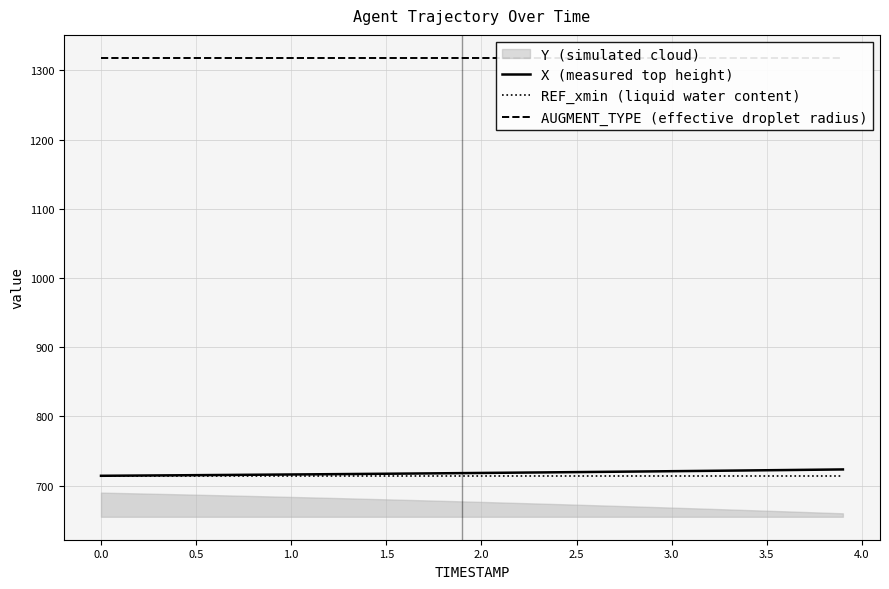

What is the highest value of the REF_xmin (liquid water content) series?

714.3